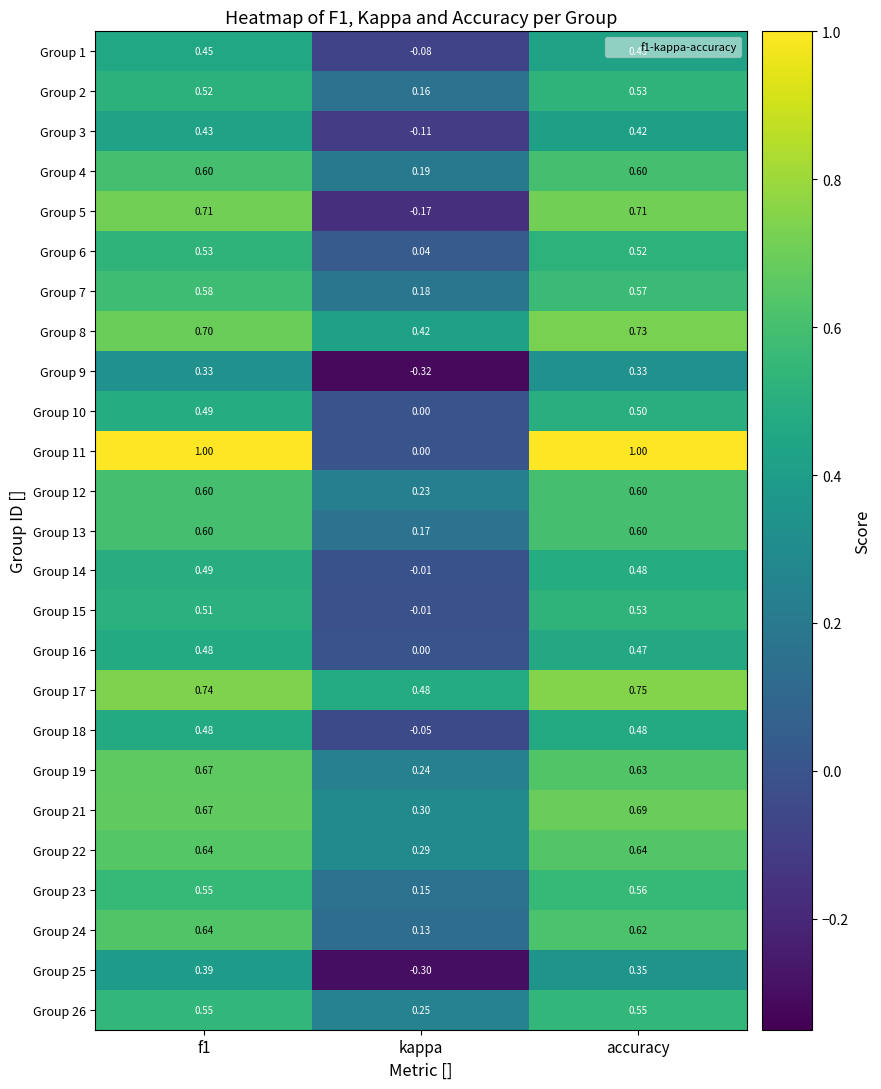

Where is Group 1 nearest to the value 0?

kappa